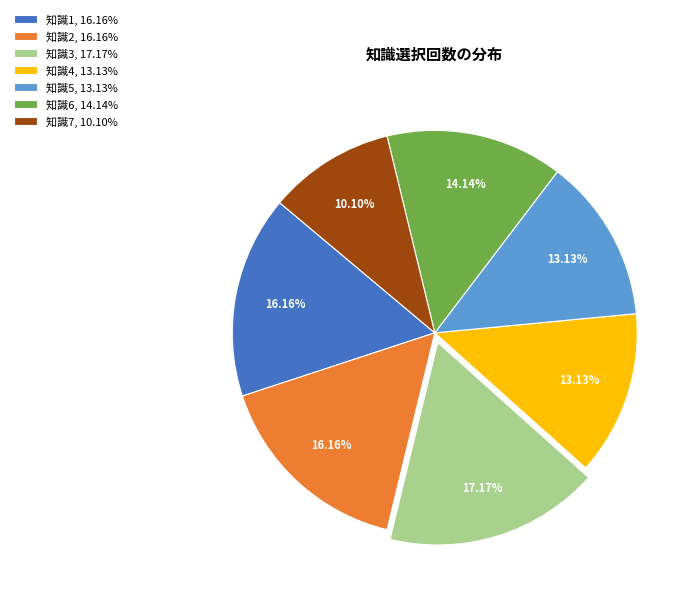

What is the total percentage of 知識3 and 知識1?

33.3%